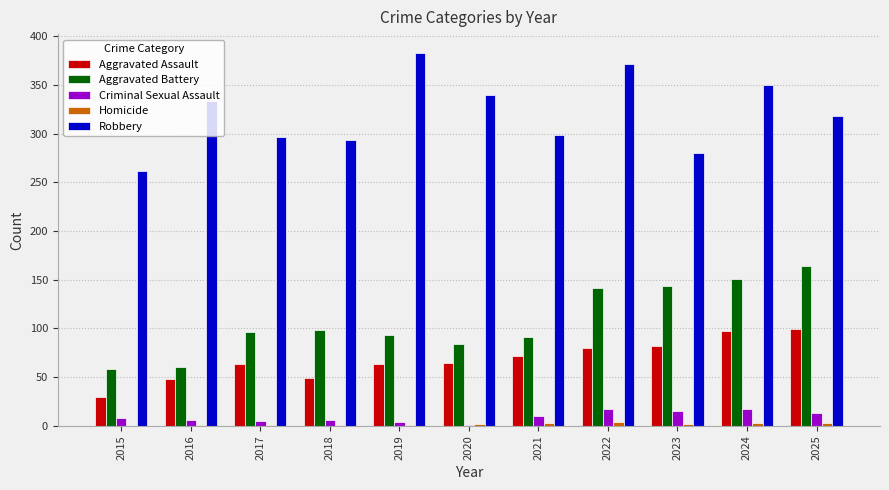

What is the highest value of the Criminal Sexual Assault series?

17